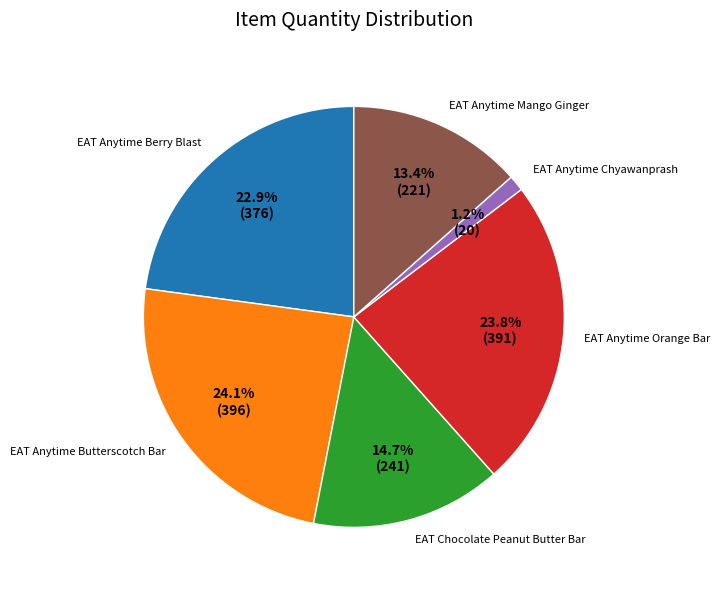

The EAT Anytime Chyawanprash slice represents 11% of the pie. True or false?

False